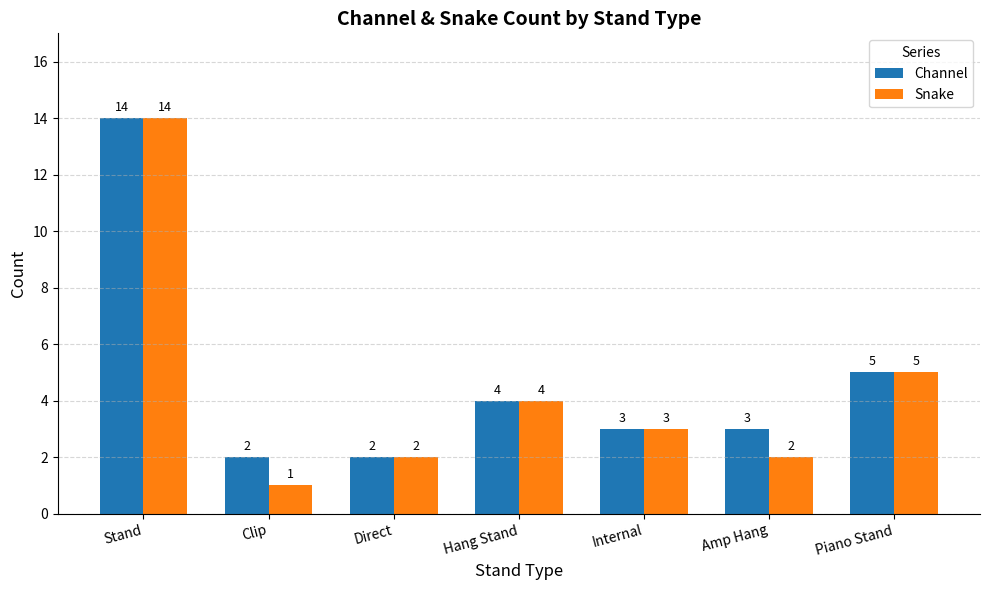

What is the average value of the Channel series?

5